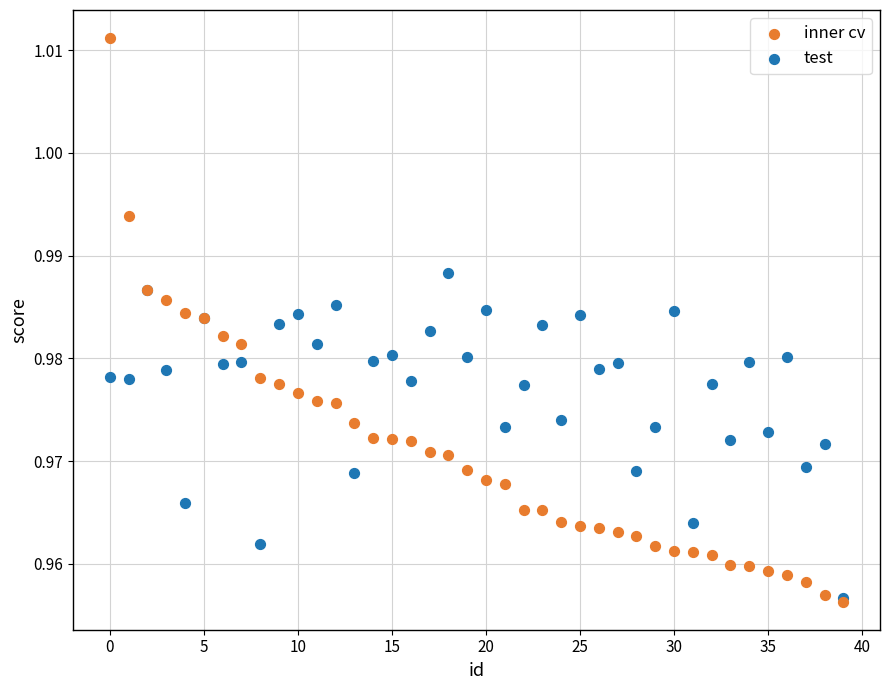

What are all the series names shown in the legend?

inner cv, test